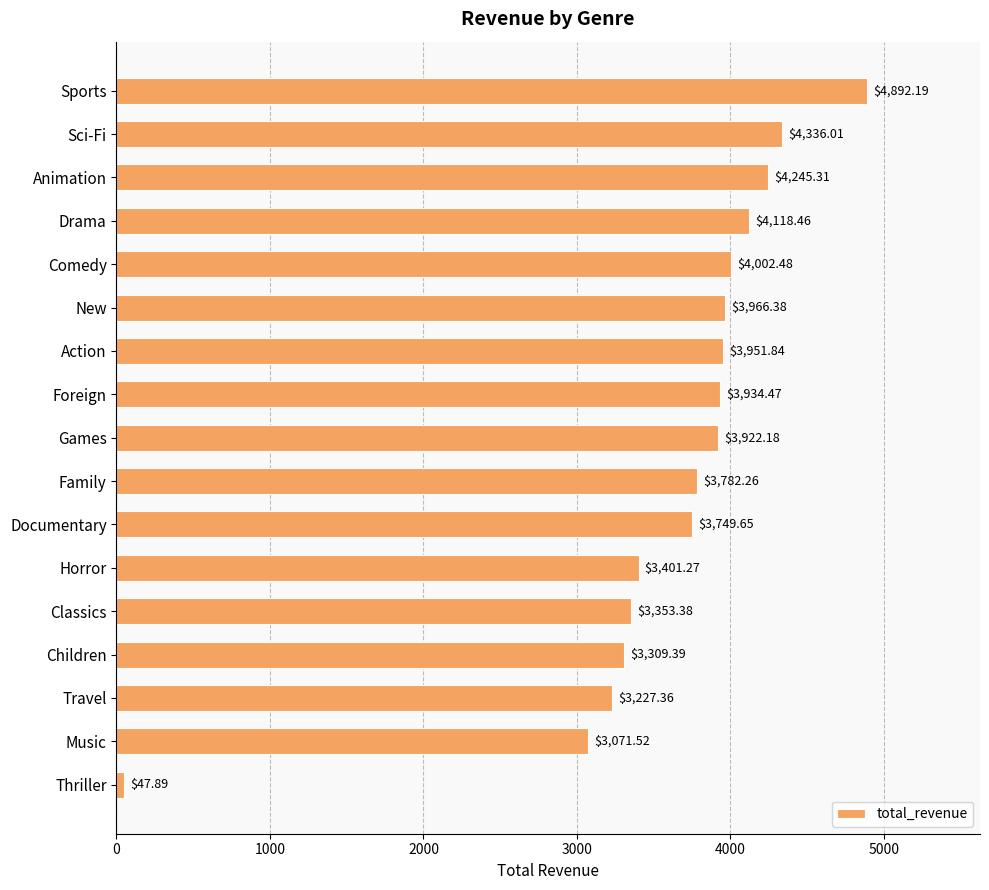

At which category does the chart reach its minimum across all series?

Thriller